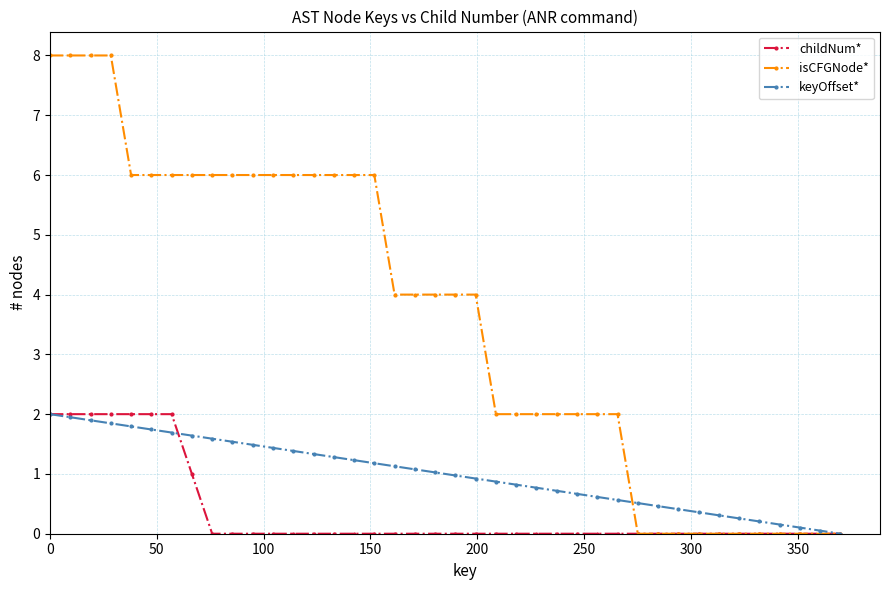

How many series are shown in this chart?

3